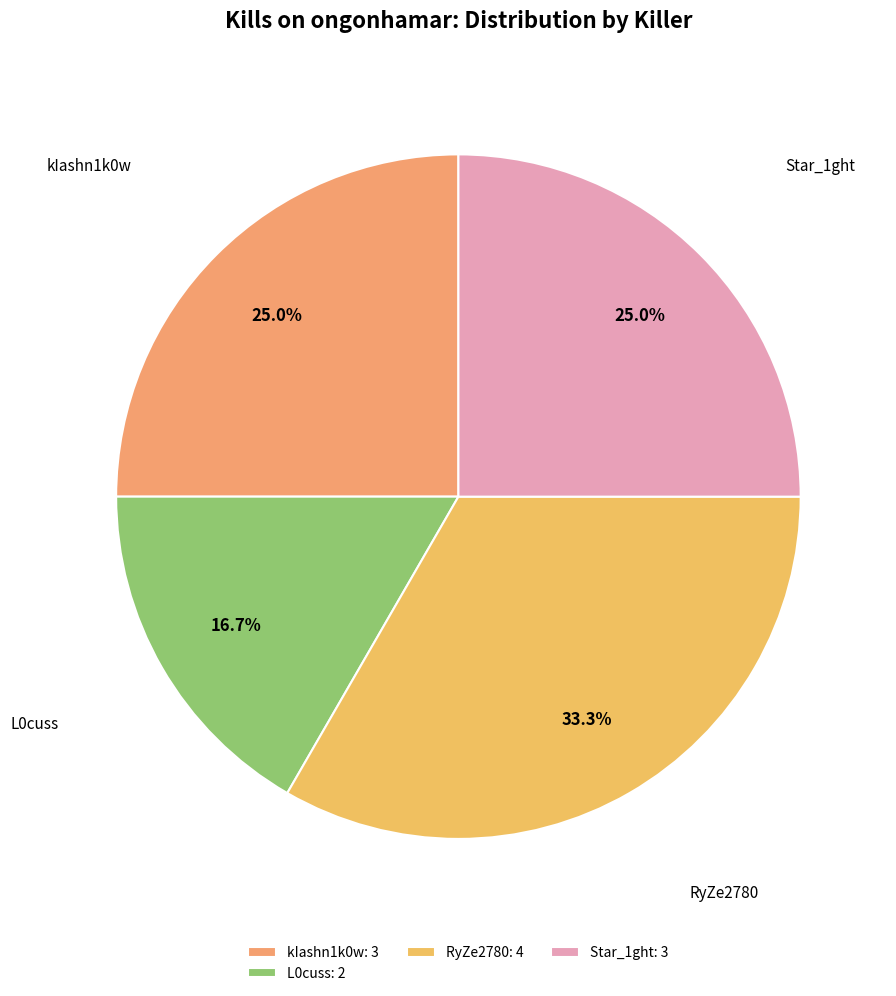

How many slices are in this pie chart?

4